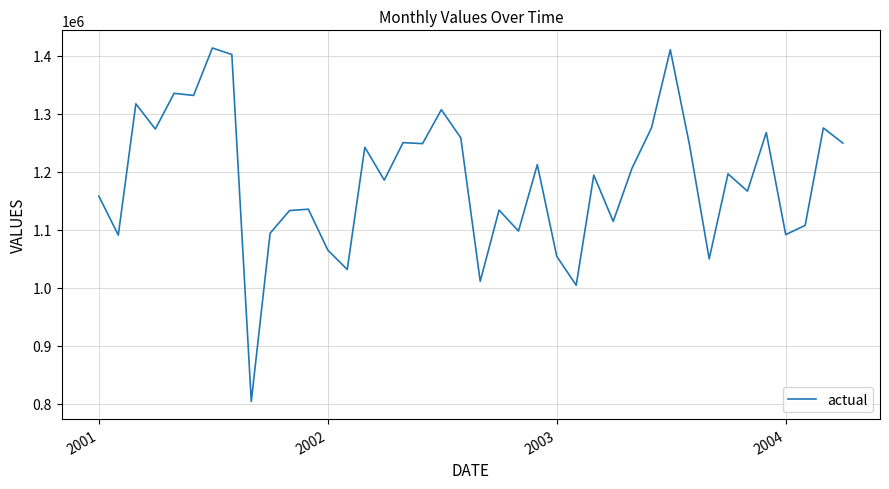

What is the greatest value displayed?

1413441